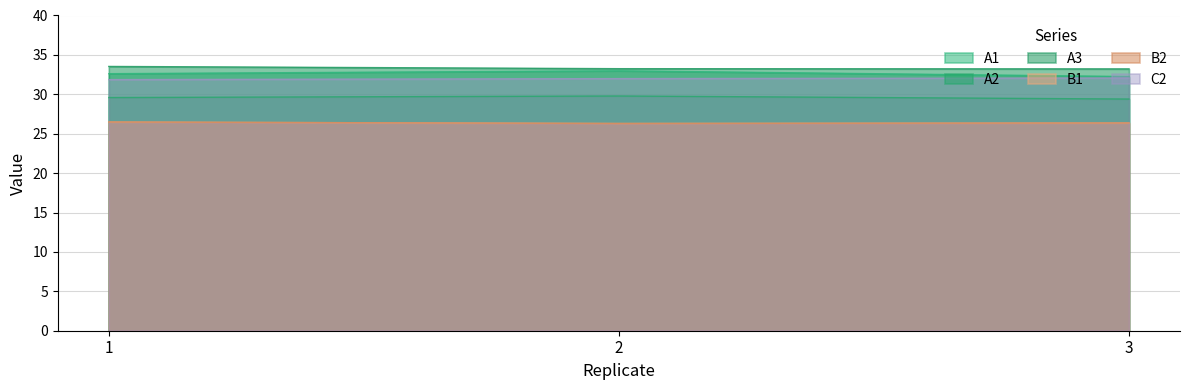

Which series changed the most between 1 and 2?

A1